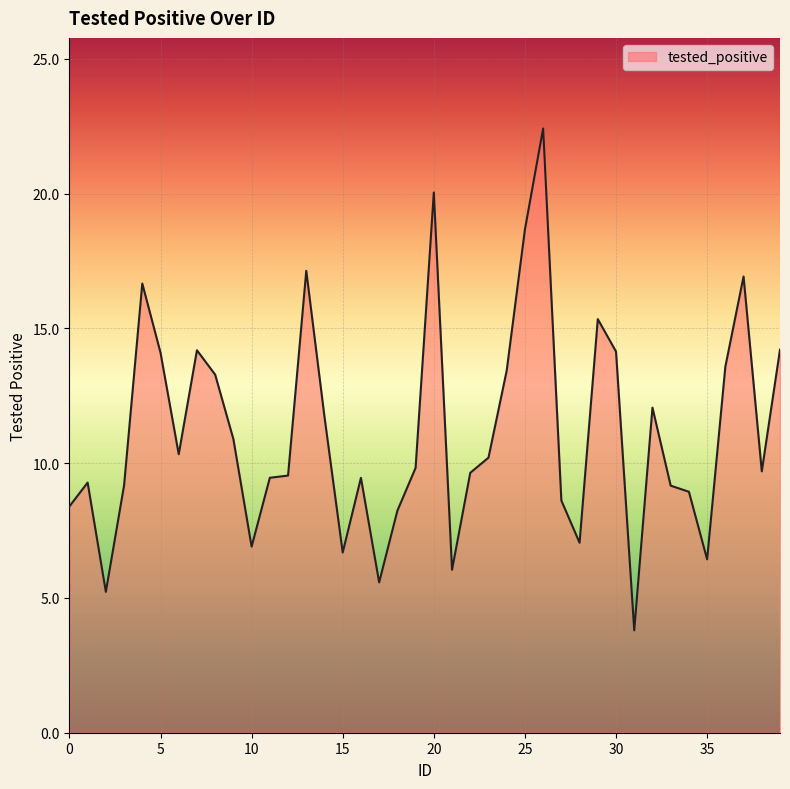

What is the smallest value displayed?

3.8